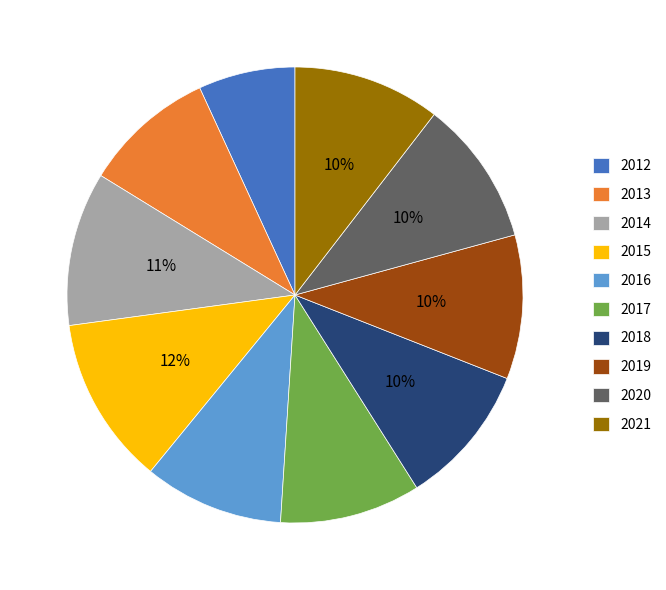

Which slice is the largest?

2015